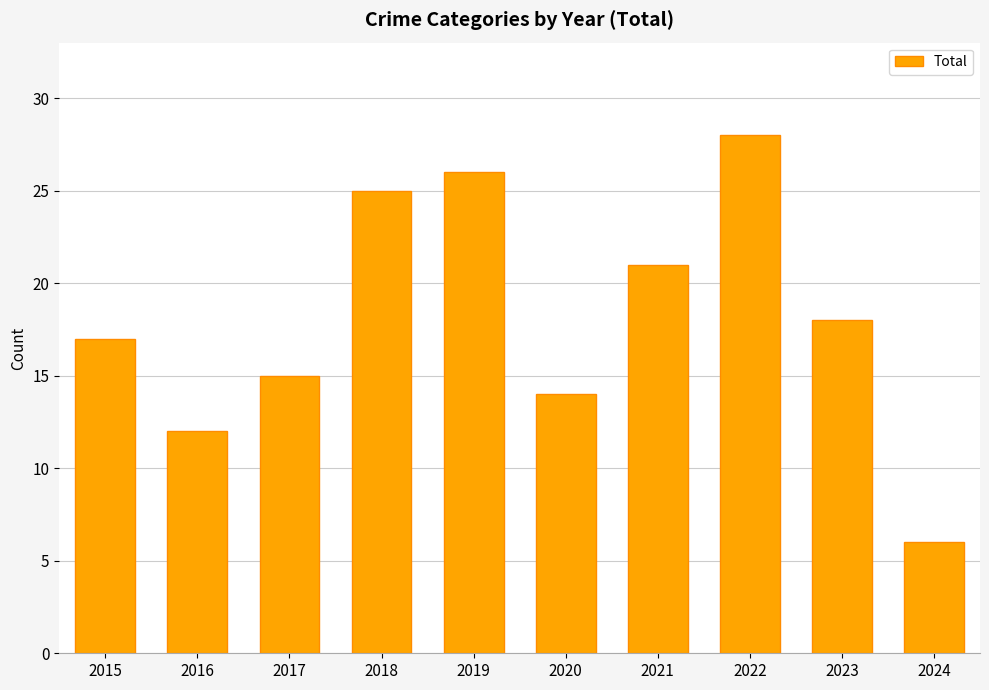

Read the value at 2022, to the nearest 5.

30